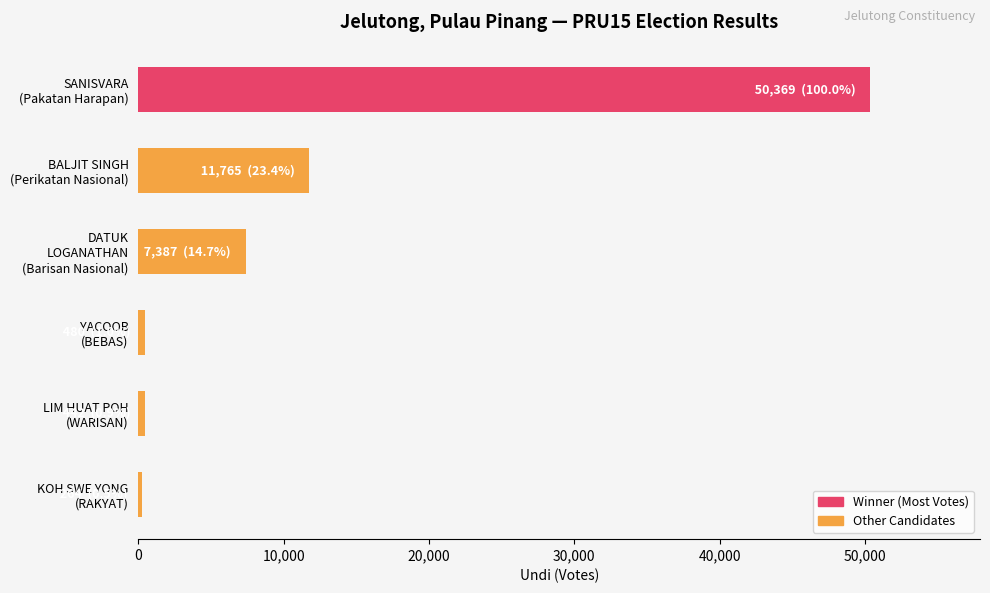

Where is the data nearest to the value 25316?

BALJIT SINGH
(Perikatan Nasional)